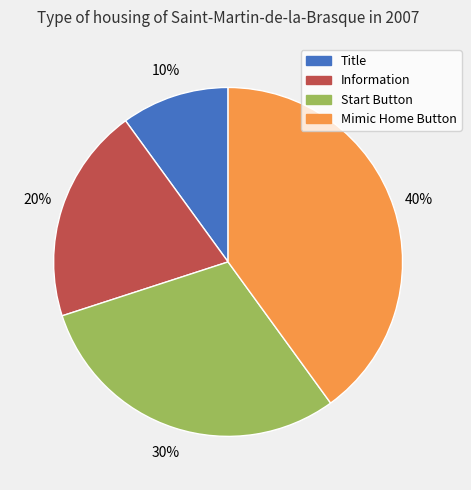

The Start Button slice represents 30% of the pie. True or false?

True